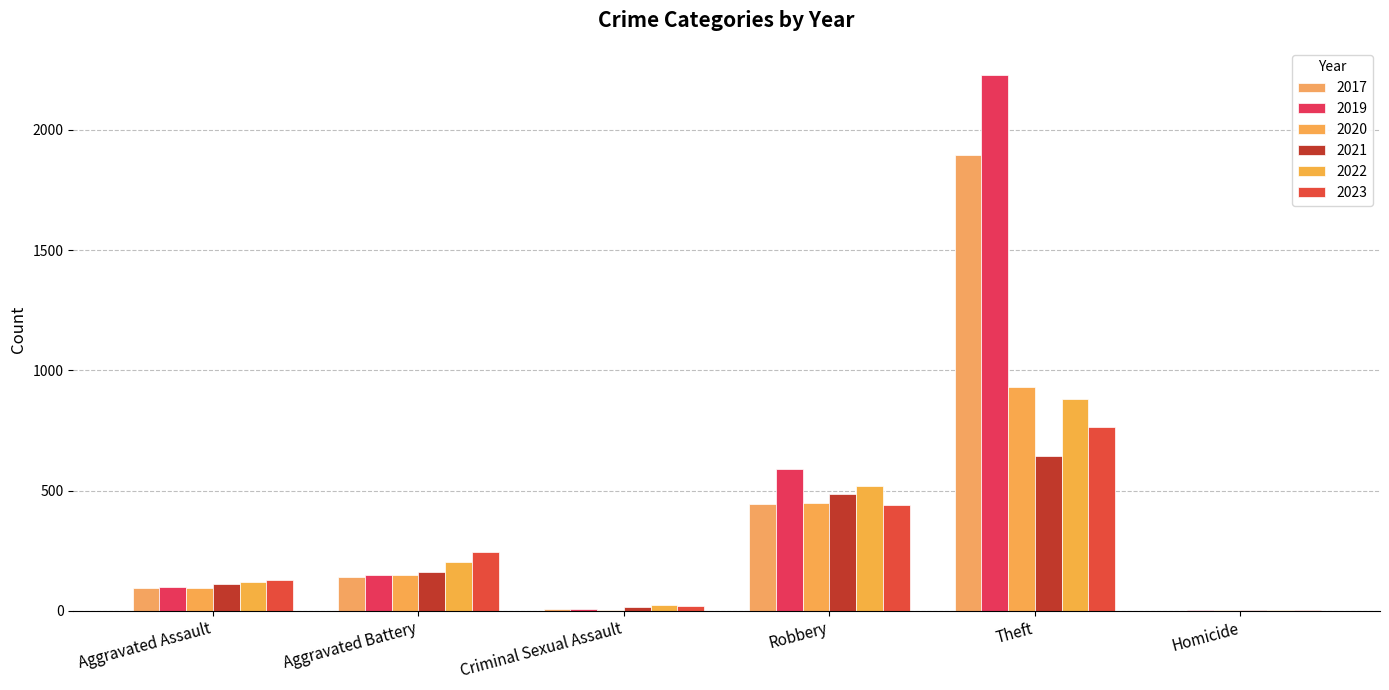

Does the chart contain stacked bars?

No